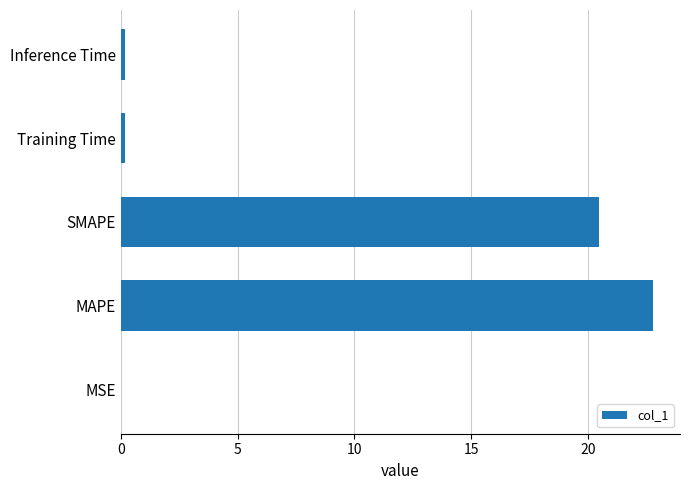

The chart shows a value of 31.8 at SMAPE. True or false?

False